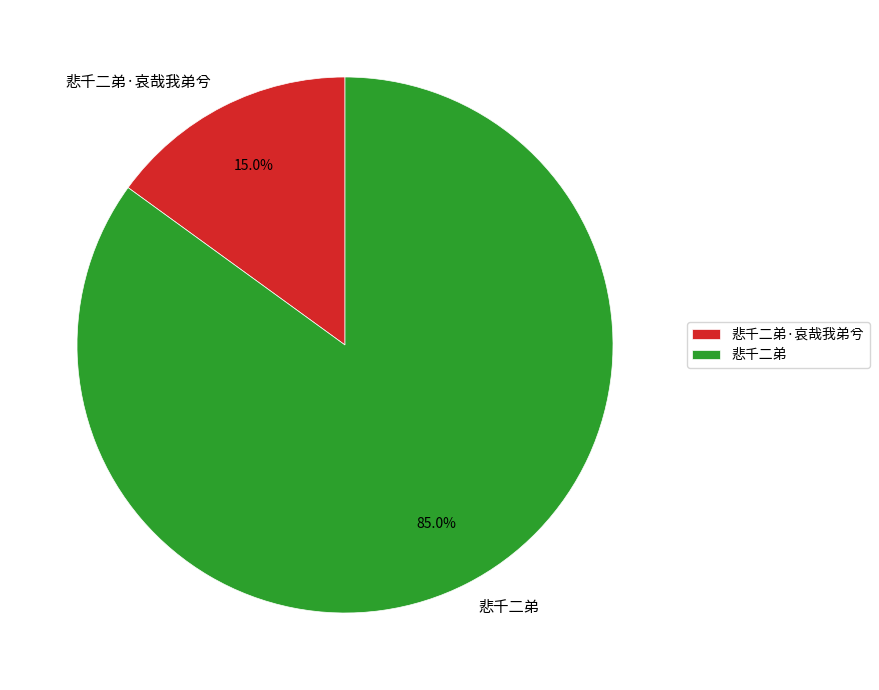

What percentage do 悲千二弟·哀哉我弟兮 and 悲千二弟 together represent?

100.0%